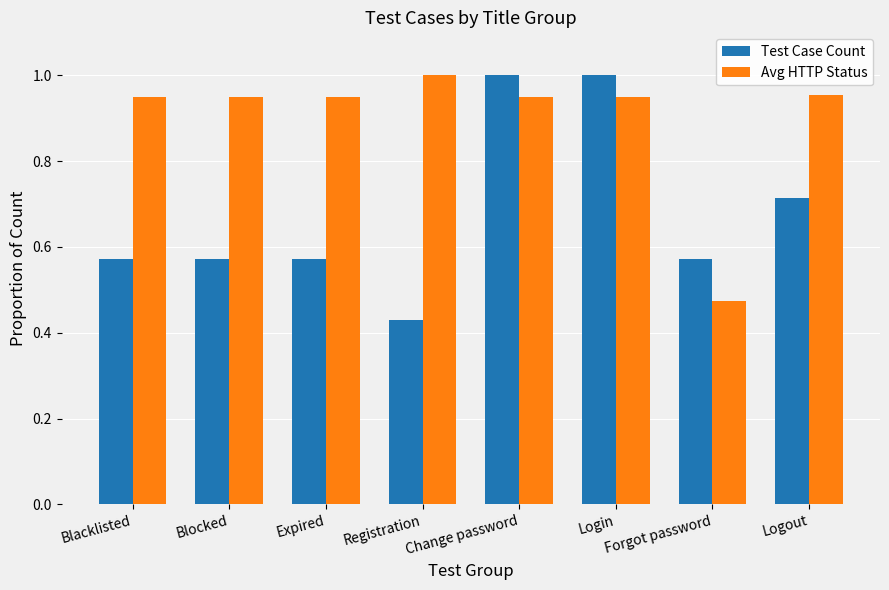

At which label is Avg HTTP Status closest to 0?

Forgot password